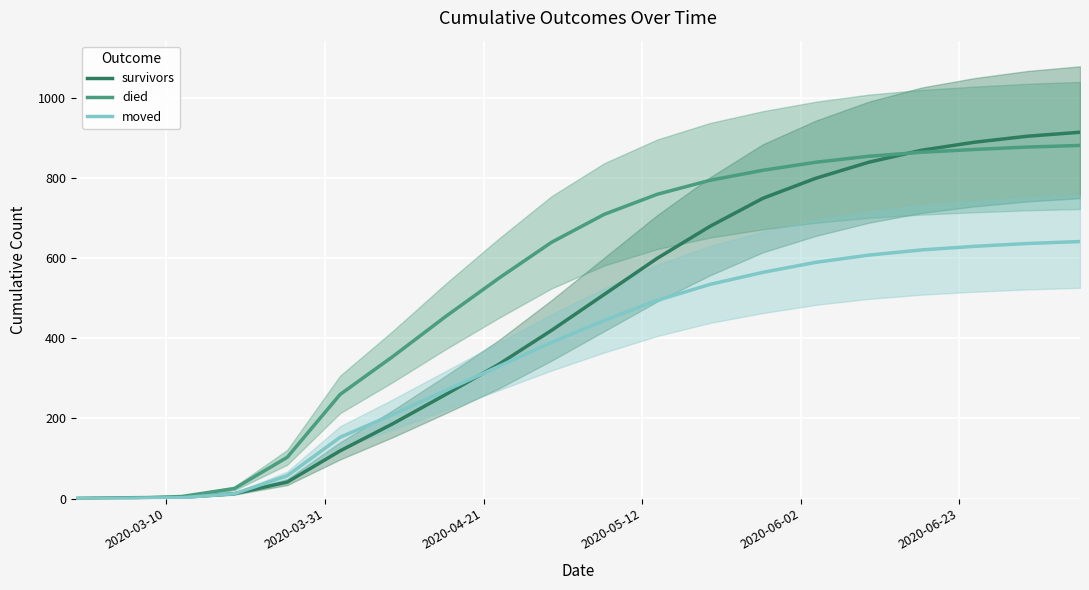

Reading left to right, what are all the values shown in this chart?

survivors: 0	2	3	12	41	119	187	260	335	420	510	600	680	750	800	840	870	890	905	915
died: 0	0	5	25	103	260	355	455	550	640	710	760	795	820	840	855	865	872	878	882
moved: 0	1	2	12	57	153	210	270	330	390	445	495	535	565	590	608	621	630	637	642